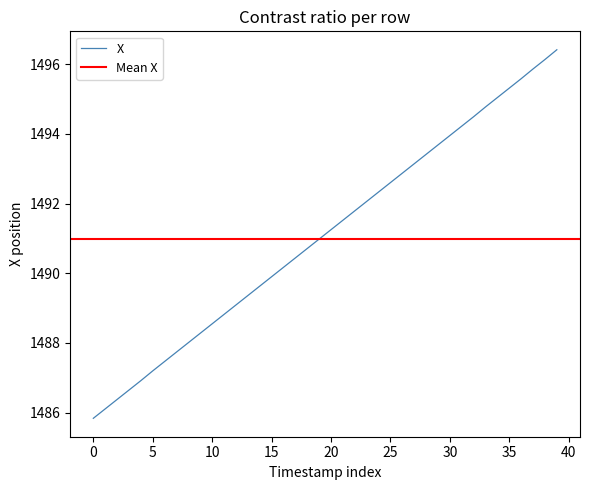

Count the number of categories in the chart.

40